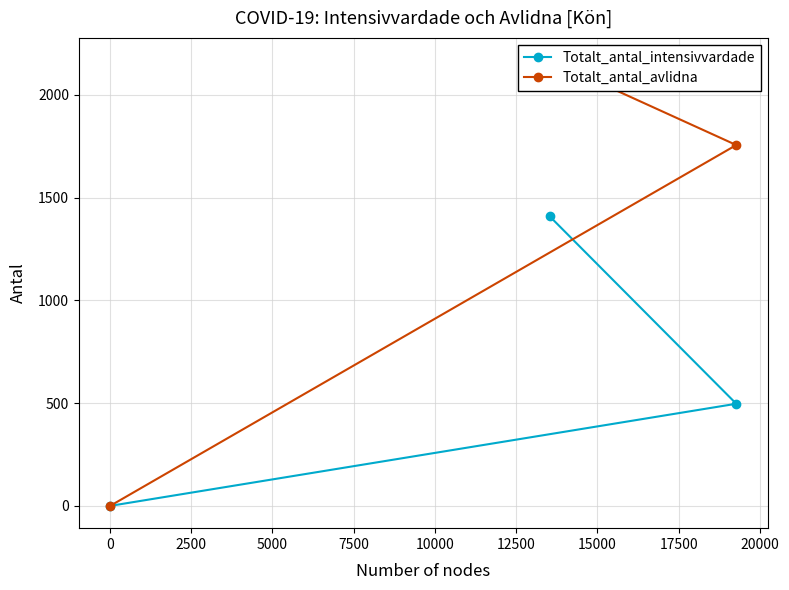

What are all the series names shown in the legend?

Totalt_antal_intensivvardade, Totalt_antal_avlidna